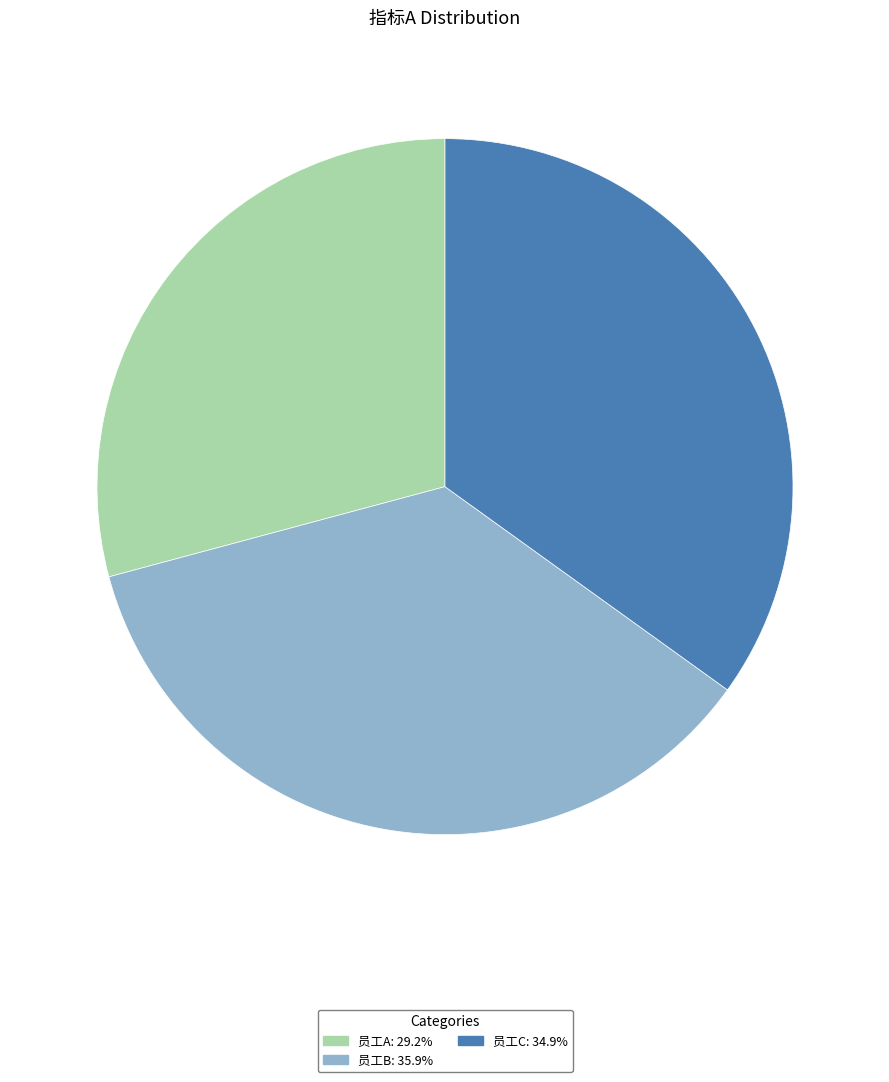

Is it true that 员工B is 30% of the pie?

False